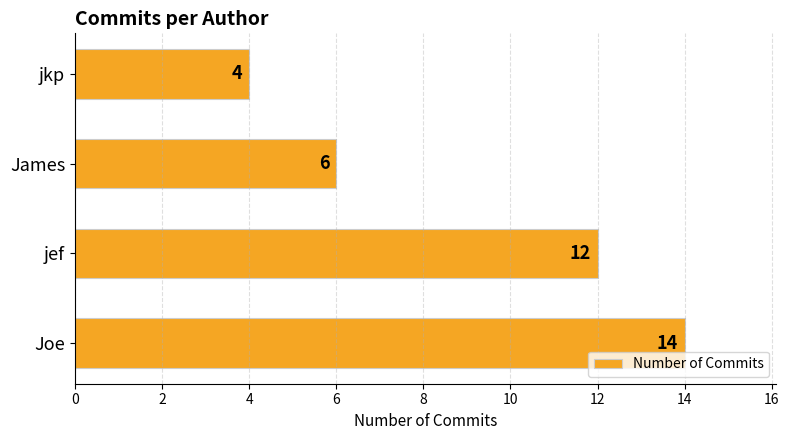

What is the minimum value shown in the chart?

4